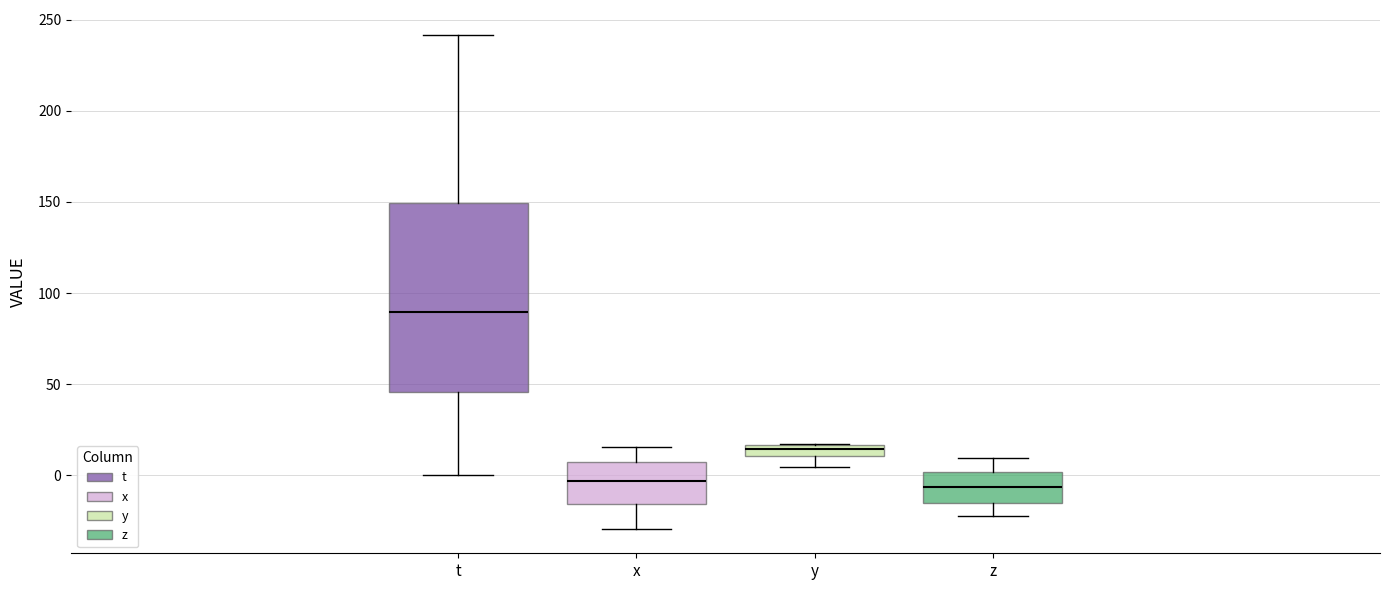

Comparing the boxes themselves (not the whiskers), which one is the tallest?

t